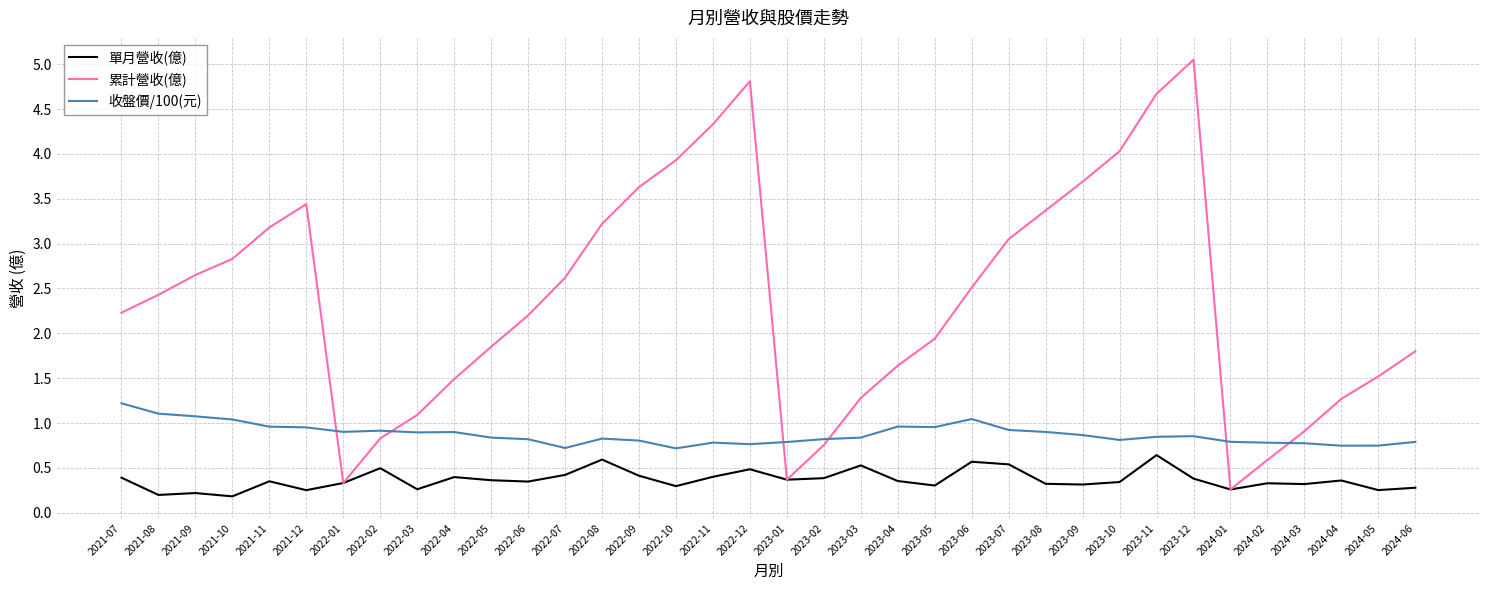

How many intersections are there between 累計營收(億) and 收盤價/100(元)?

6